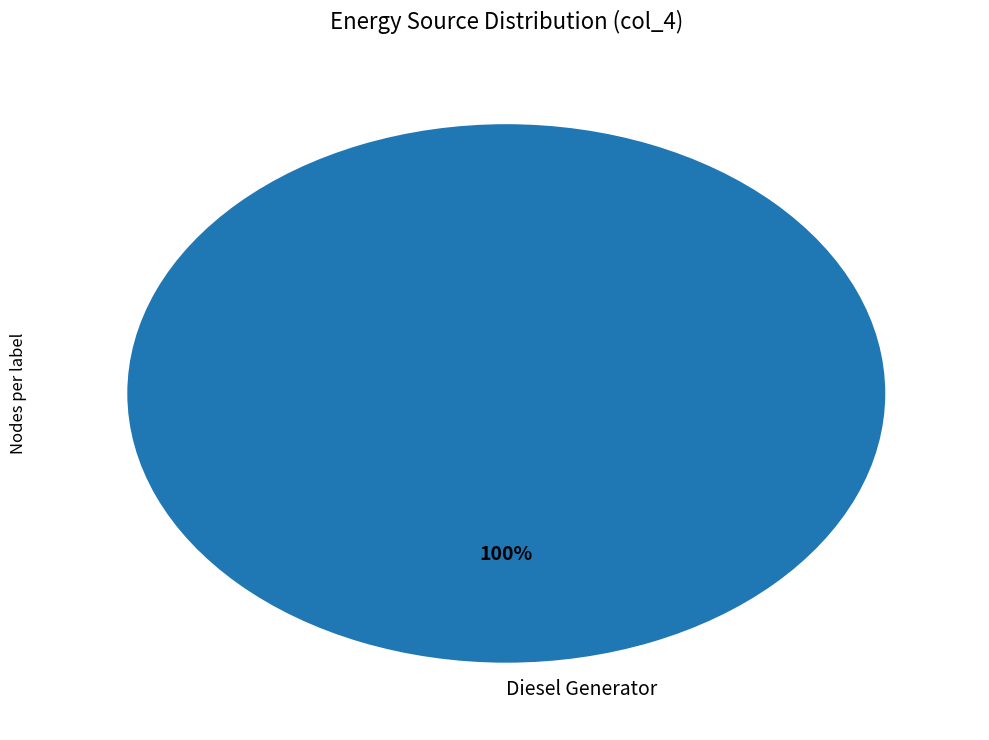

Does any single category account for the majority?

Yes